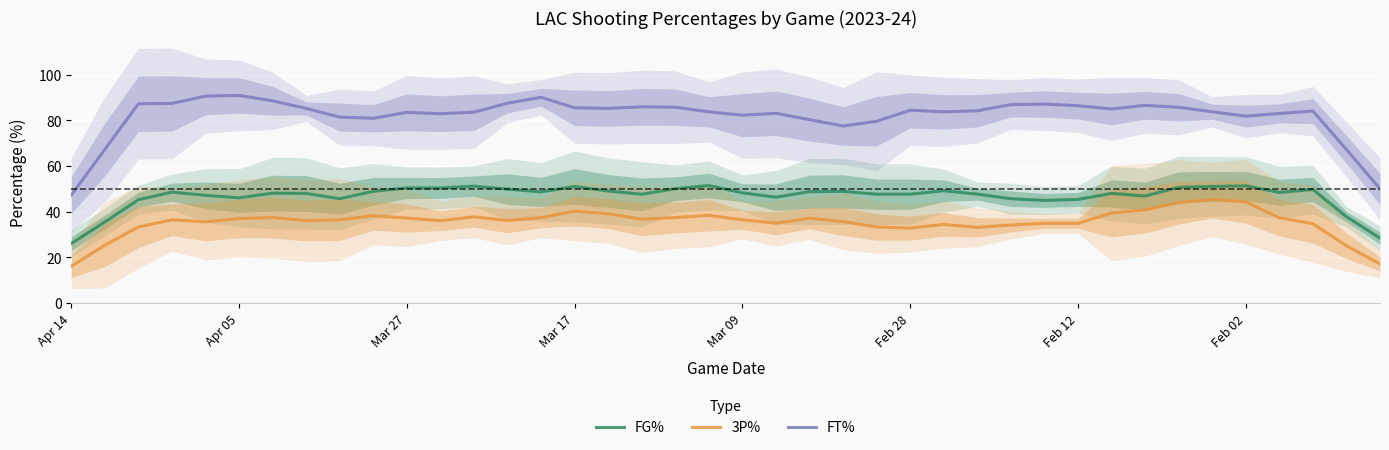

What is the maximum value for FT%?

91.0